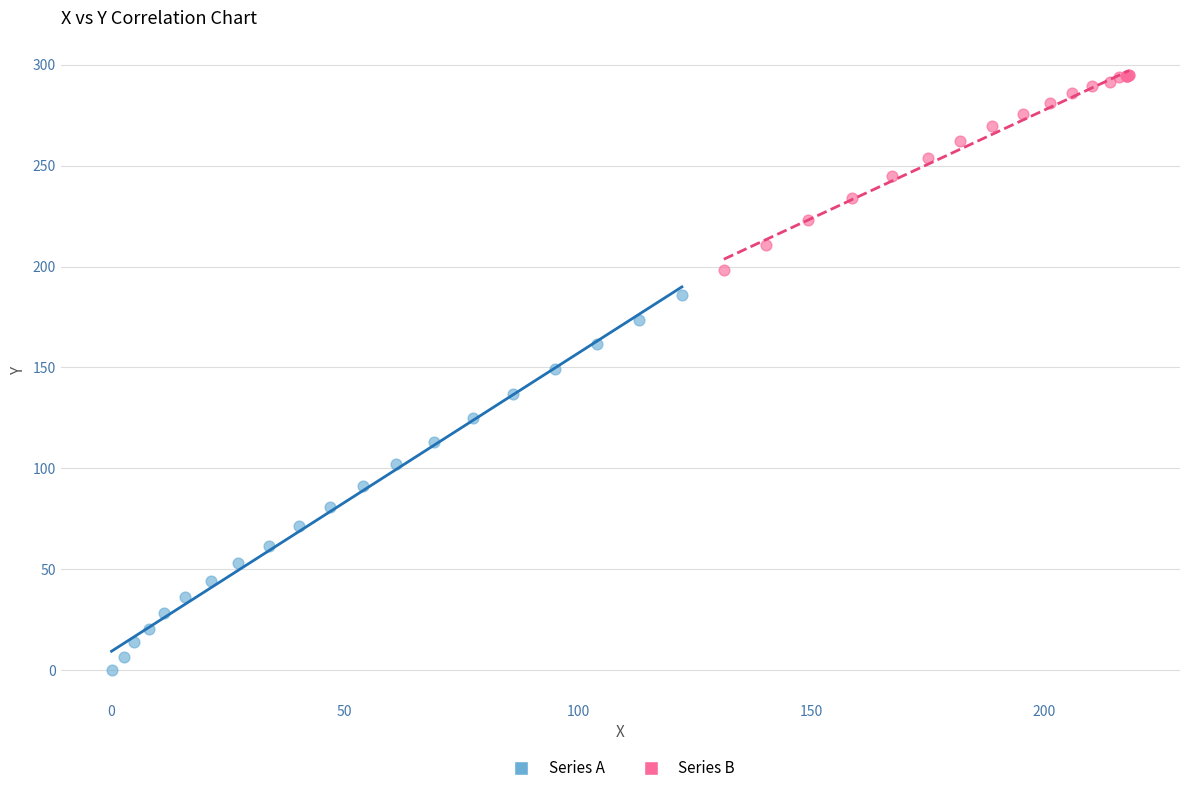

Which series contains the highest Y value?

Series B